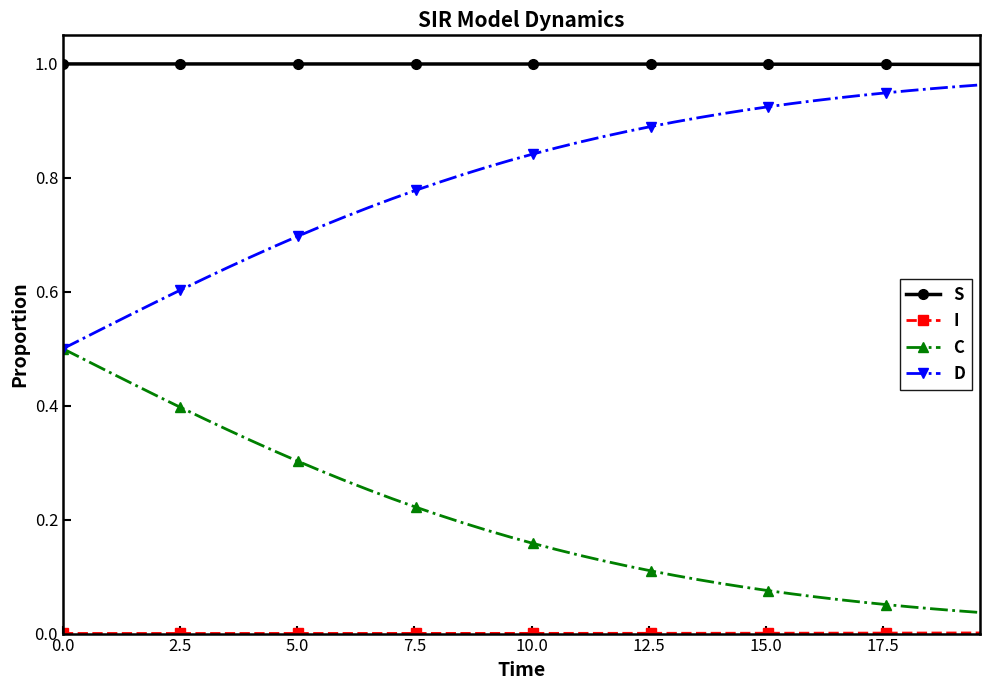

True or false: D and S intersect in this chart.

False